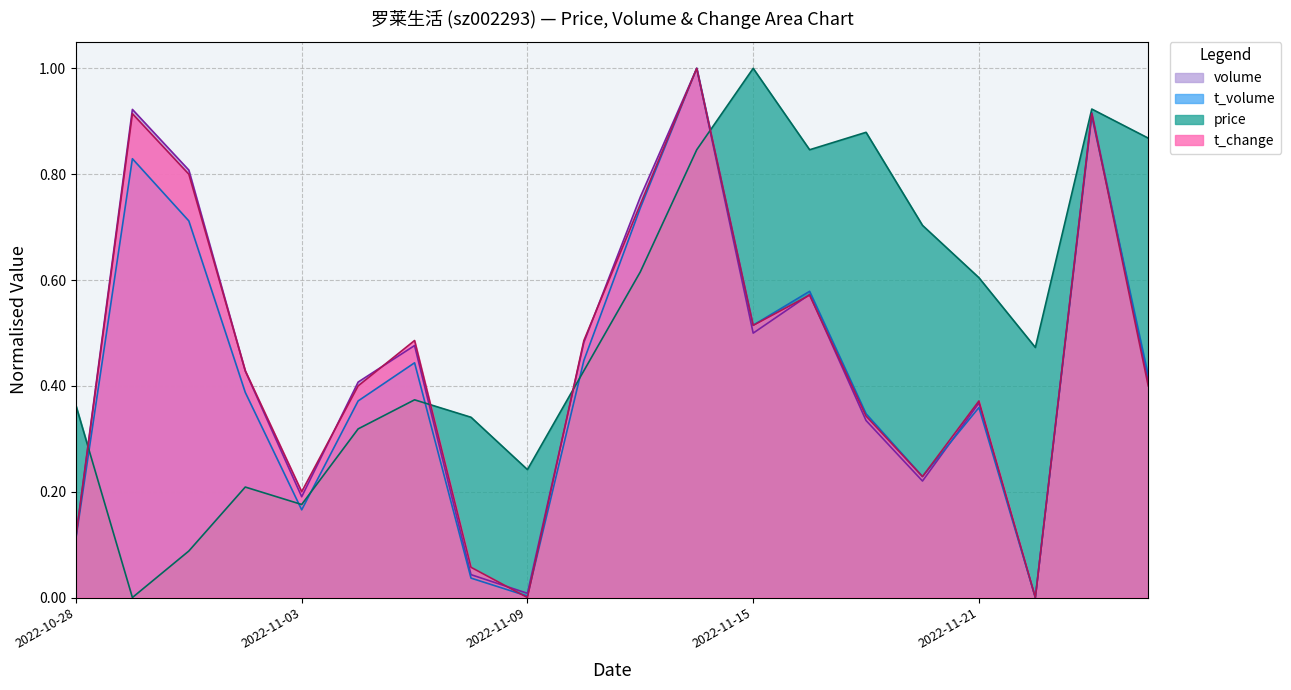

True or false: volume has more than 1 points higher than both neighbors.

True